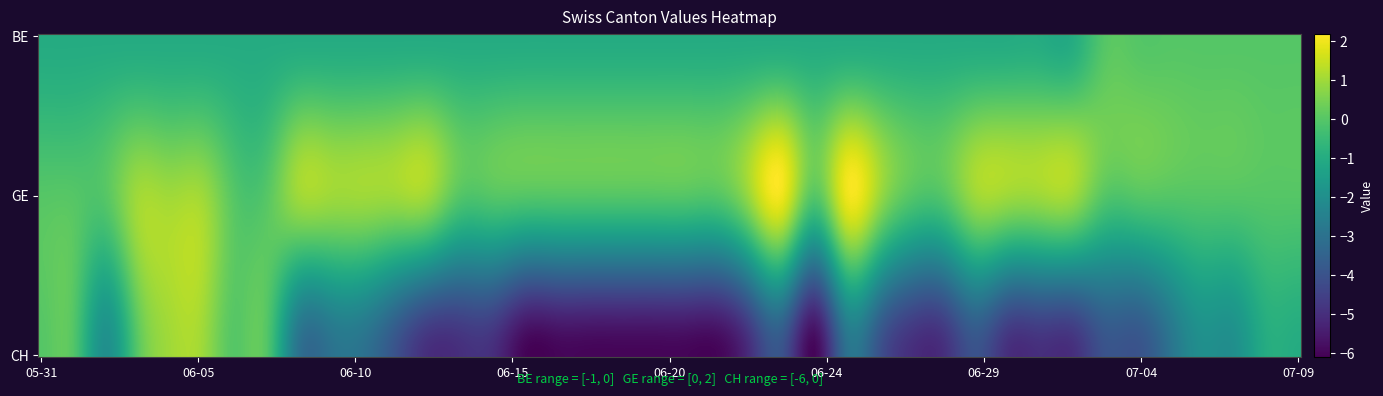

What is the difference between the GE values at 2020-06-19 and 2020-06-26?

1